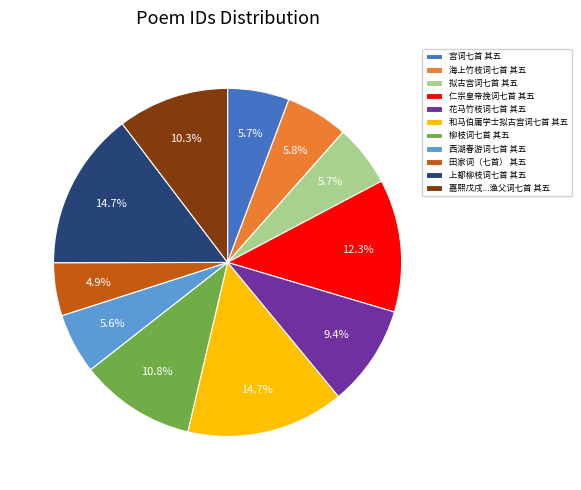

To the nearest percent, what percentage of the pie is 田家词（七首） 其五?

5%